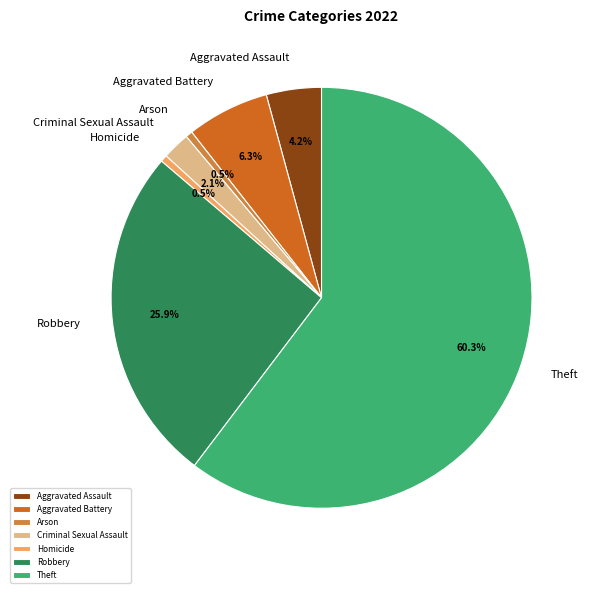

Is it true that Aggravated Assault is 4% of the pie?

True